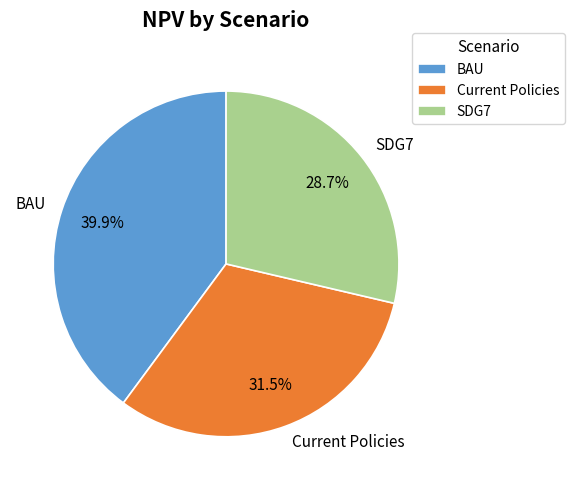

Which category has the biggest portion of the pie?

BAU